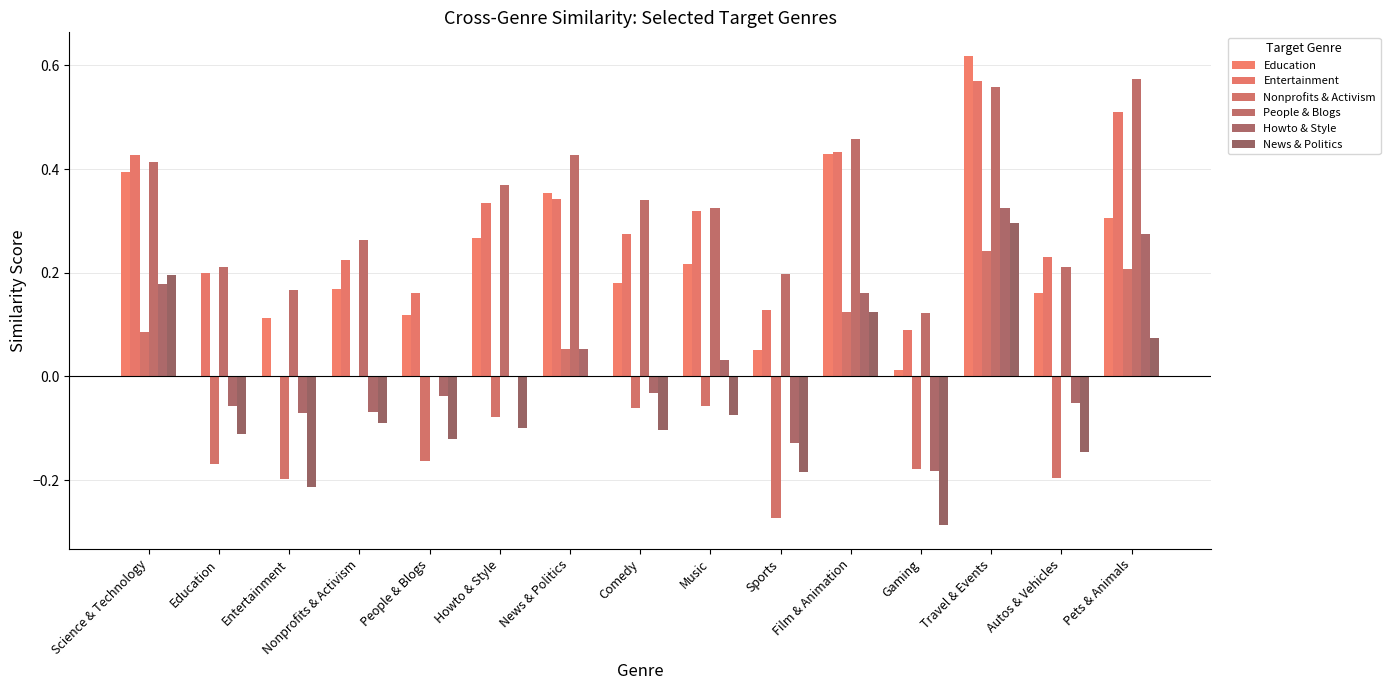

Which series has the largest total across all categories?

People & Blogs